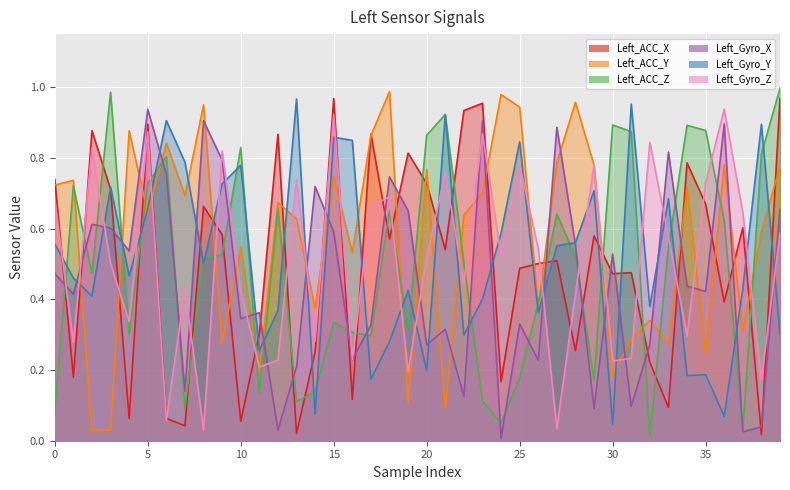

What value does the Left_Gyro_Y series have at 19?

0.4